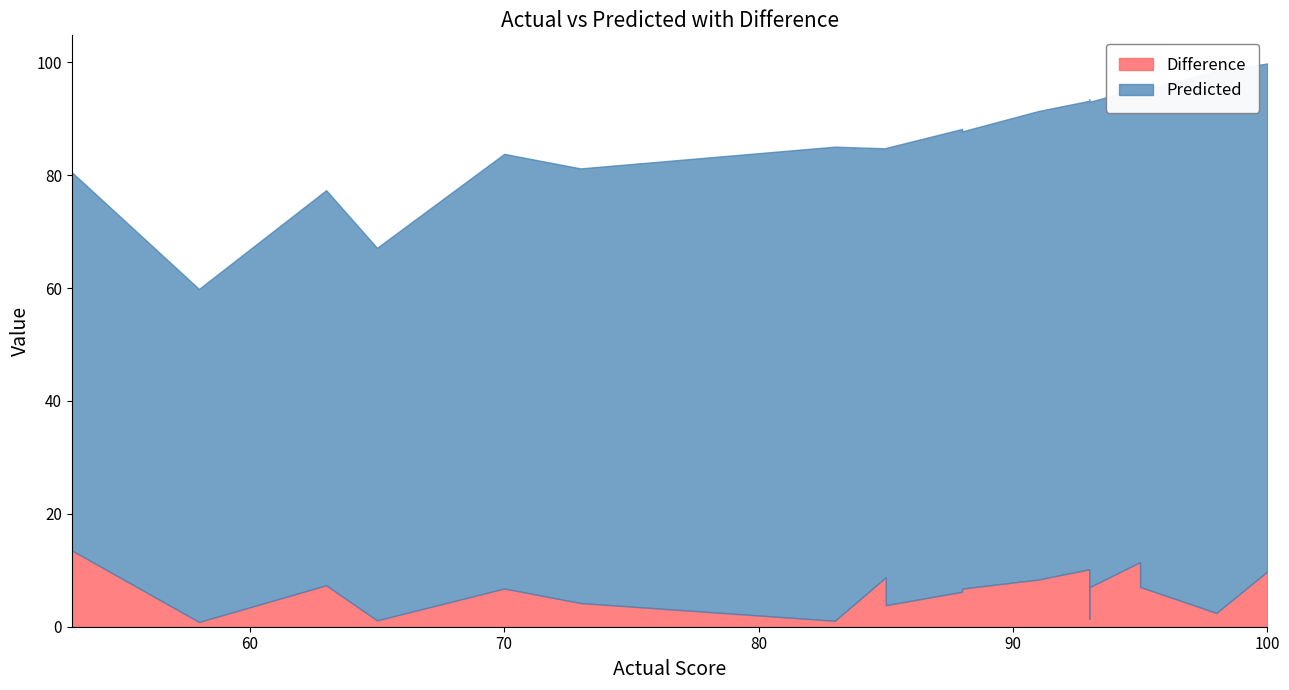

What is the sum of the Predicted values at 95 and 100?

178.0